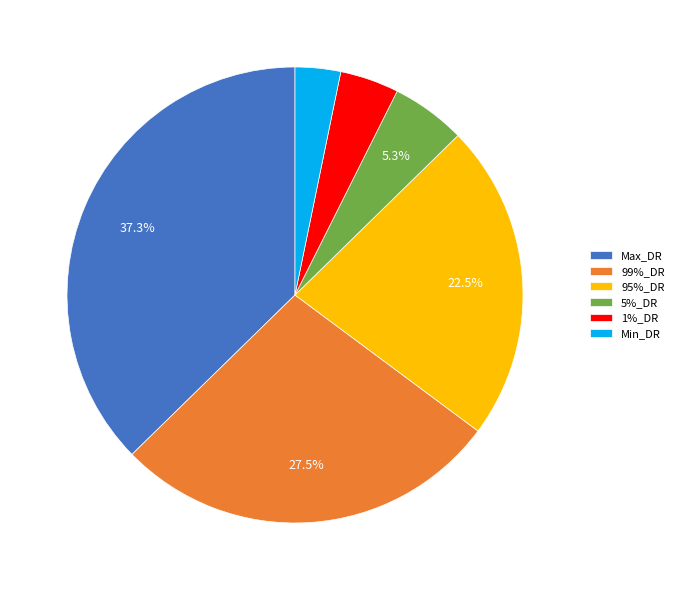

To the nearest percent, what is the combined percentage of 5%_DR and 99%_DR?

33%